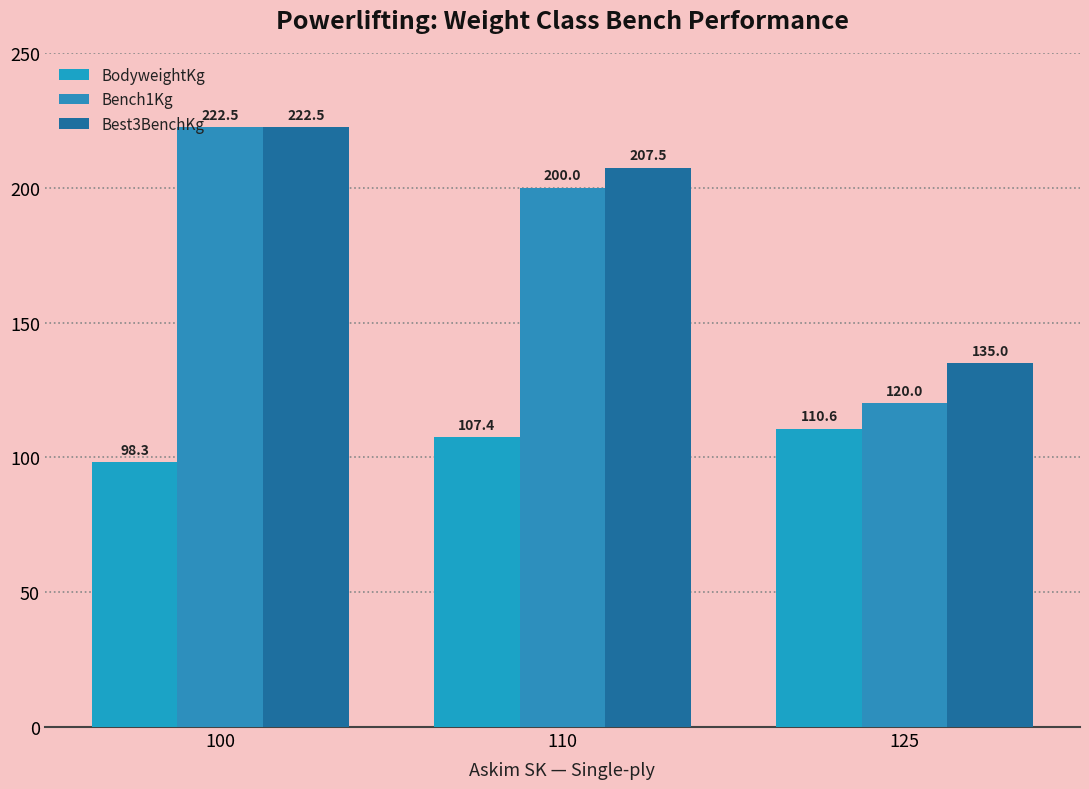

Is it true that Bench1Kg equals 200.0 at 110?

True